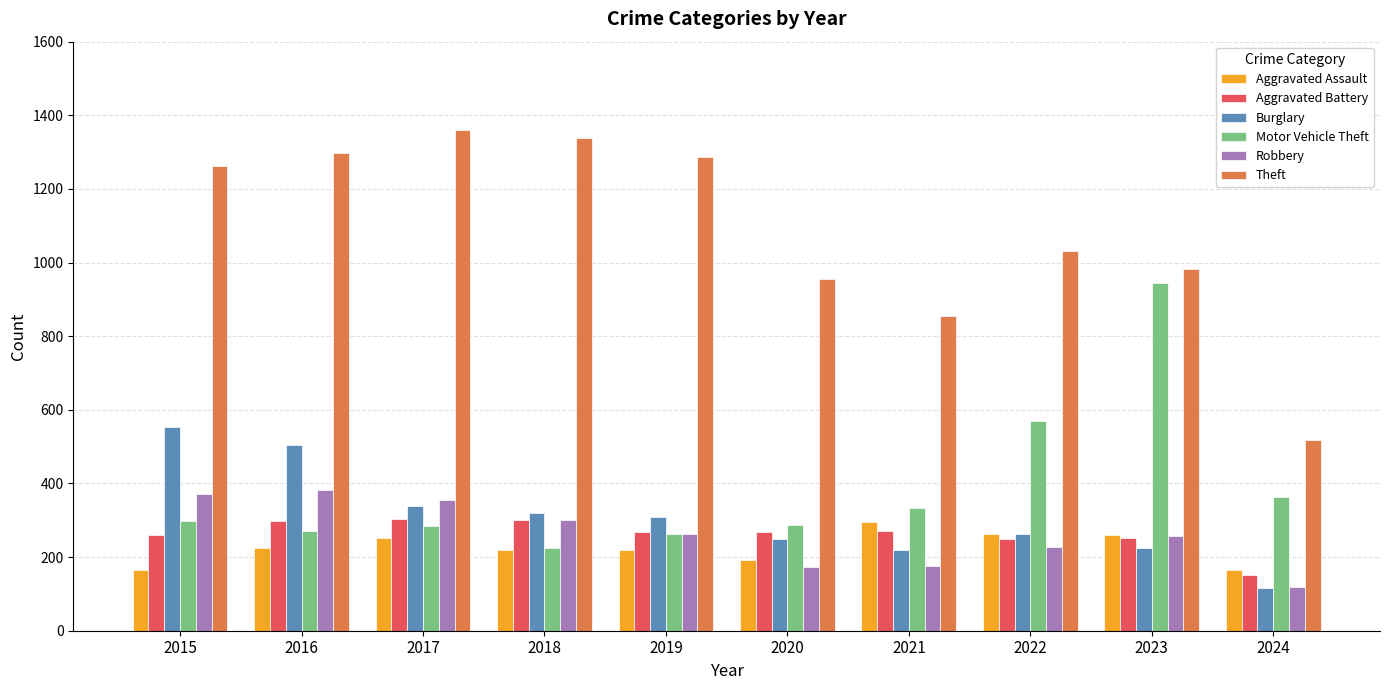

The Aggravated Assault series shows 102 at 2015. True or false?

False